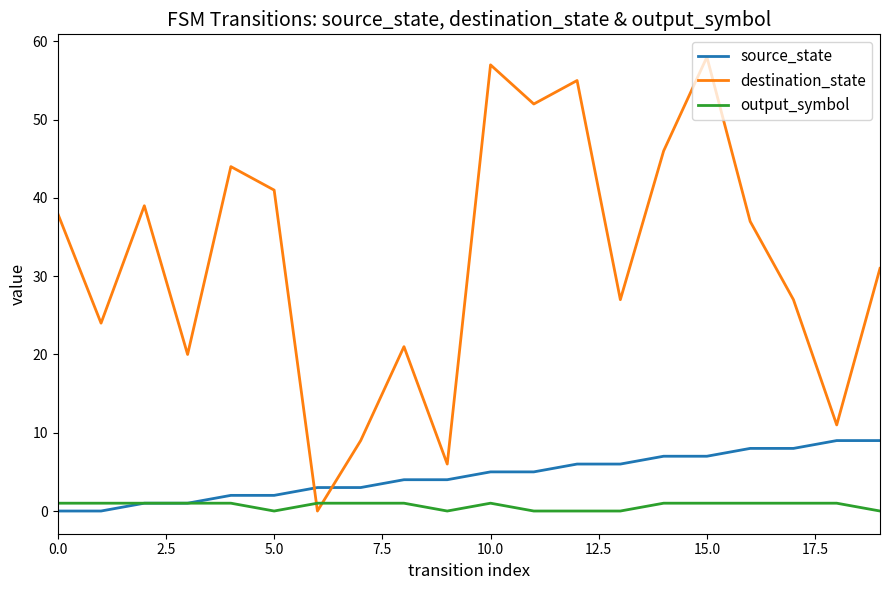

List the series in order of their peak value, highest first.

destination_state, source_state, output_symbol